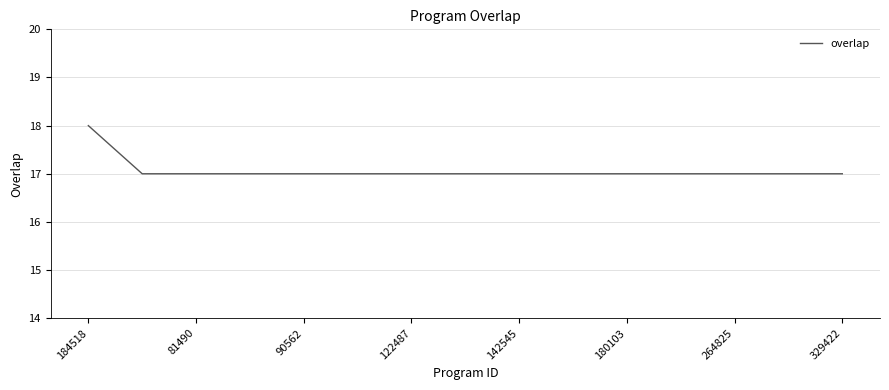

What is the maximum value shown in the chart?

18